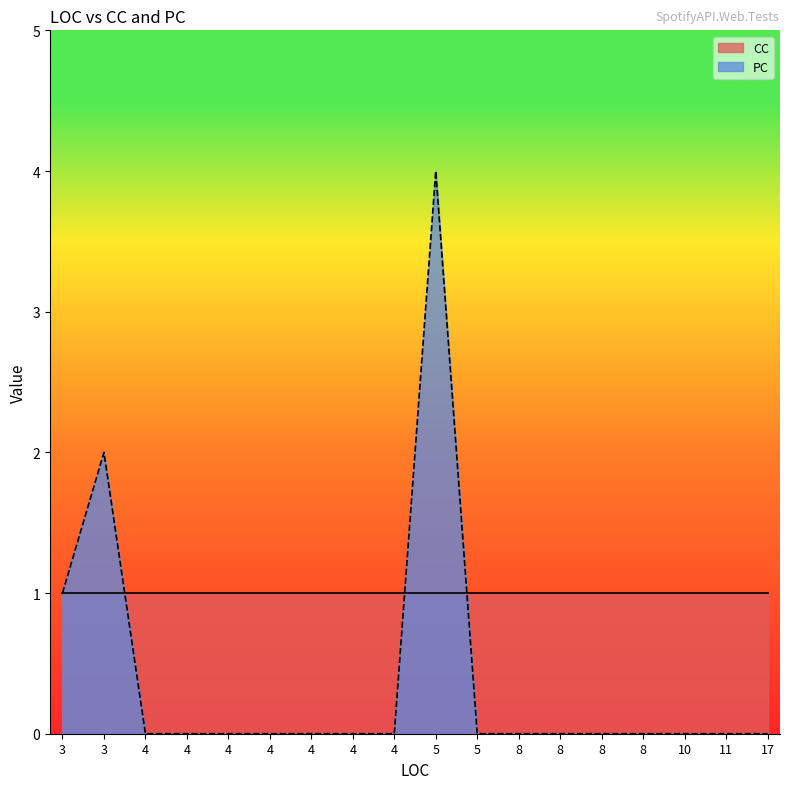

Does the chart display data point markers on the line(s)?

No